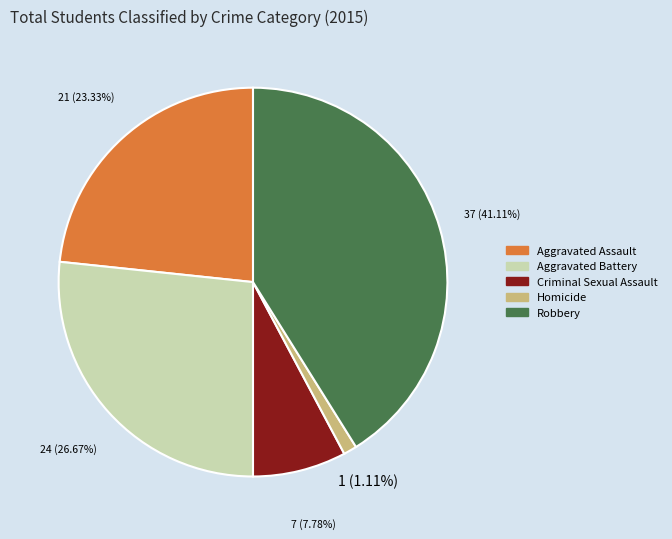

Which category has the biggest portion of the pie?

Robbery